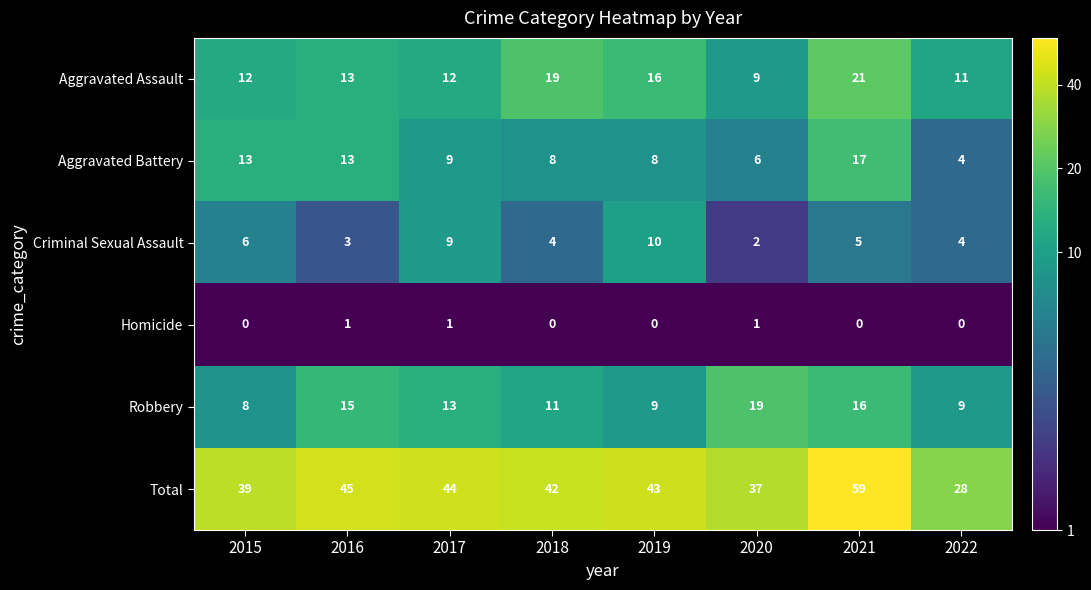

Between 2018 and 2019, which series saw the biggest shift?

Criminal Sexual Assault